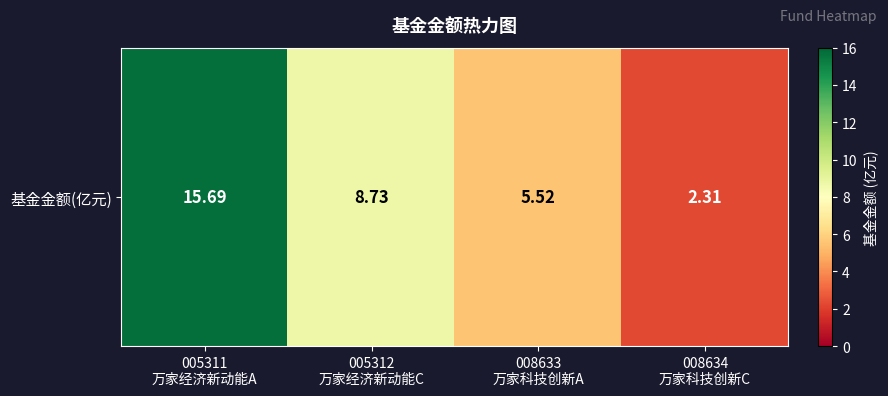

What is the ratio of the value at 008634
万家科技创新C to the value at 005312
万家经济新动能C?

0.3